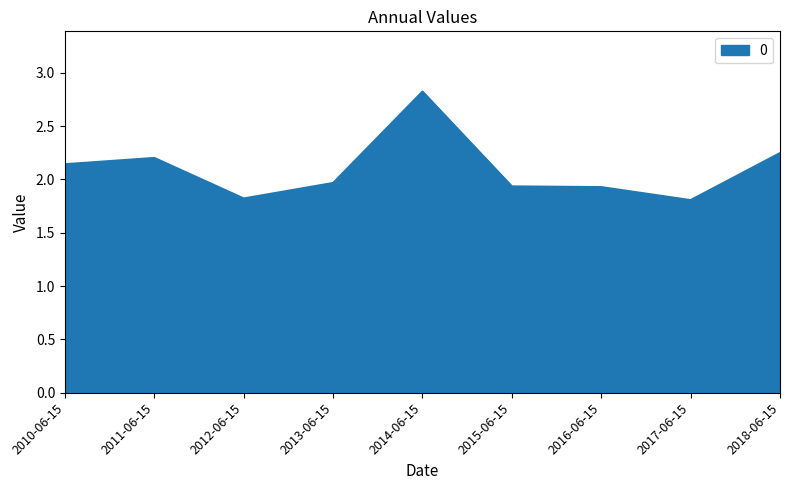

Which category has the highest value across all series?

2014-06-15